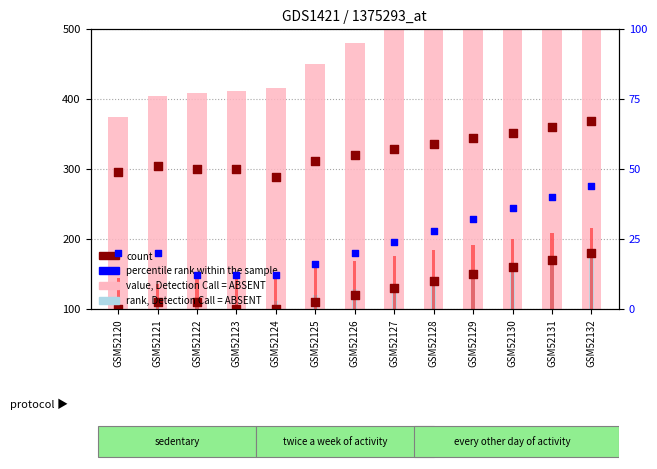

At how many categories does at least one series exceed 115?

13